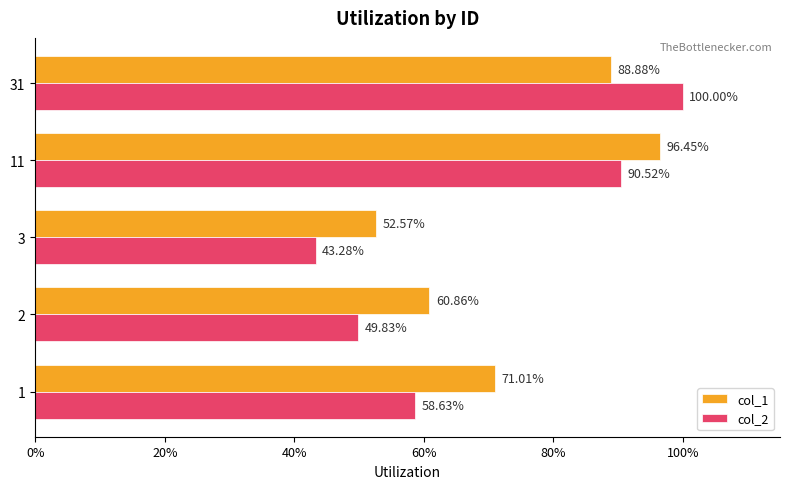

What are all the series names shown in the legend?

col_1, col_2